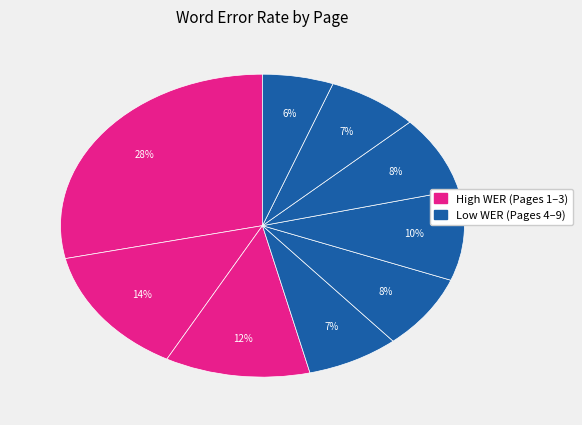

How many segments does this pie chart have?

9